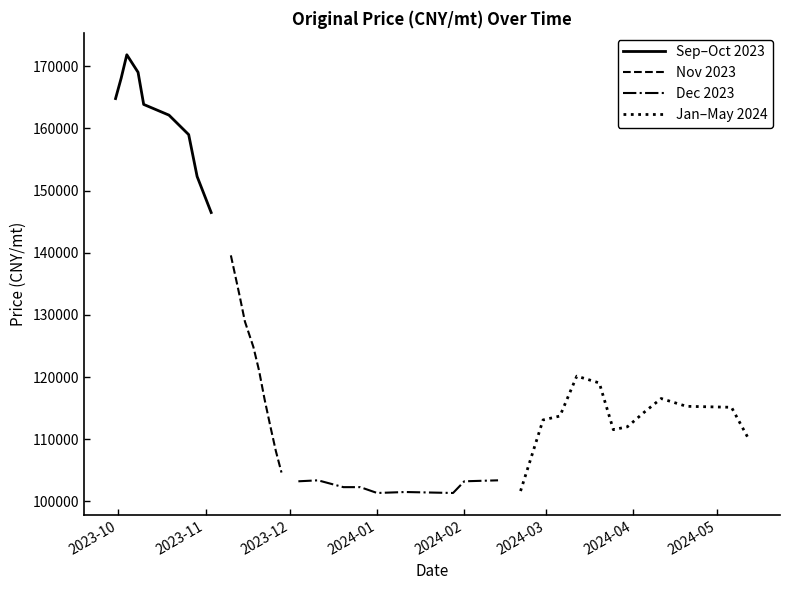

Reading left to right, extract all data points from this chart.

2023-09-30=164800.6	2023-10-02=168091.2	2023-10-04=171851.8	2023-10-08=169031.3	2023-10-10=163860.4	2023-10-19=162136.8	2023-10-26=159002.8	2023-10-29=152264.9	2023-11-03=146467.2	2023-11-10=139572.6	2023-11-13=133304.8	2023-11-15=128917.4	2023-11-18=124843.3	2023-11-20=121082.6	2023-11-22=116381.8	2023-11-24=112151.0	2023-11-26=108076.9	2023-11-28=104629.6	2023-12-04=103219.4	2023-12-11=103376.1	2023-12-20=102279.2	2023-12-26=102279.2	2024-01-01=101339.0	2024-01-11=101495.7	2024-01-28=101339.0	2024-02-01=103219.4	2024-02-13=103376.1	2024-02-21=101652.4	2024-02-29=113091.2	2024-03-06=113717.9	2024-03-12=120142.4	2024-03-20=119045.6	2024-03-25=111524.2	2024-03-30=111994.3	2024-04-05=114344.7	2024-04-11=116538.5	2024-04-20=115284.9	2024-05-06=115128.2	2024-05-12=110114.0